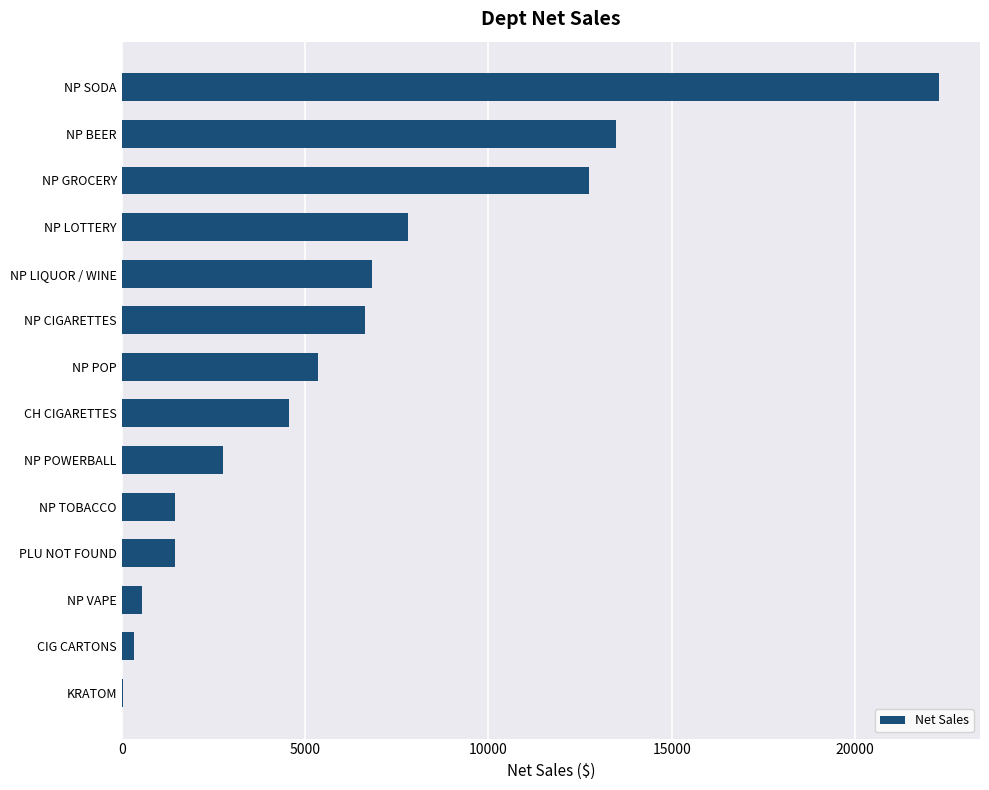

How many distinct data groups are displayed?

1